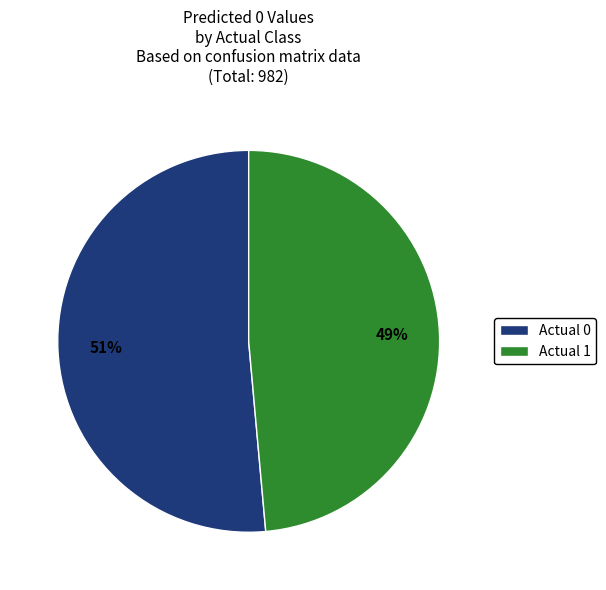

True or false: Actual 0 accounts for 51% of the total.

True